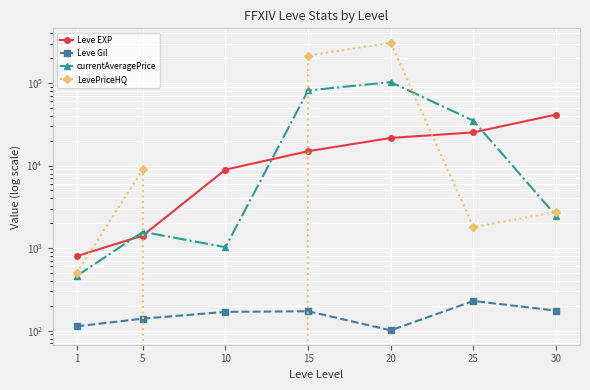

Reading left to right, extract all data points from this chart.

Leve EXP: 1=800.0	5=1420.0	10=8930.0	15=14920.0	20=21600.0	25=25250.0	30=41410.0
Leve Gil: 1=113.0	5=140.0	10=169.0	15=172.0	20=101.0	25=229.0	30=175.0
currentAveragePrice: 1=459.2	5=1575.0	10=1025.9	15=81267.2	20=102532.5	25=34934.0	30=2466.7
LevePriceHQ: 1=500.0	5=9000.0	10=0.0	15=214997.0	20=307597.5	25=1796.5	30=2750.0